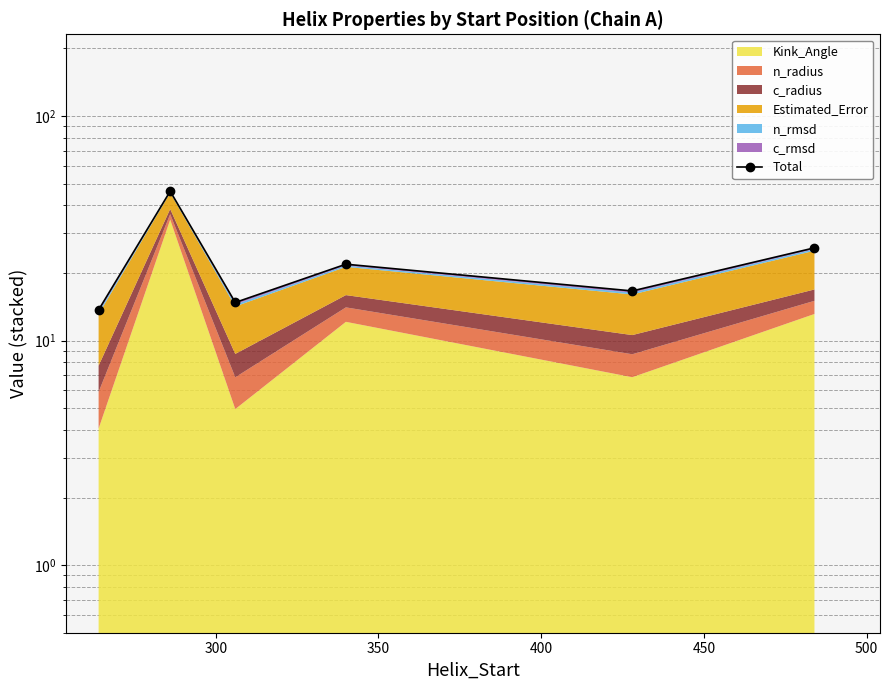

How many lines are shown in the chart?

1